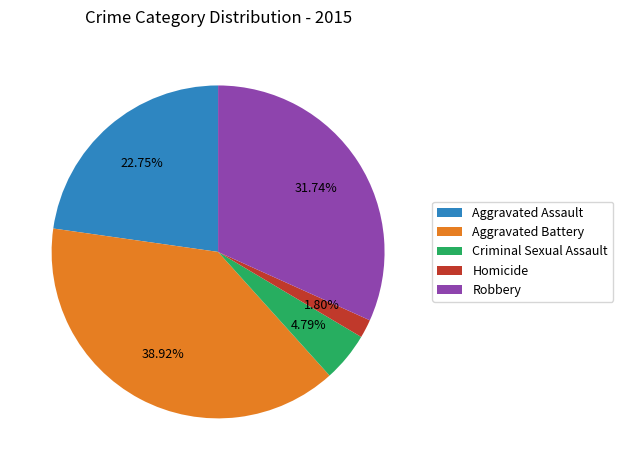

To the nearest percent, what is the average slice percentage?

20%